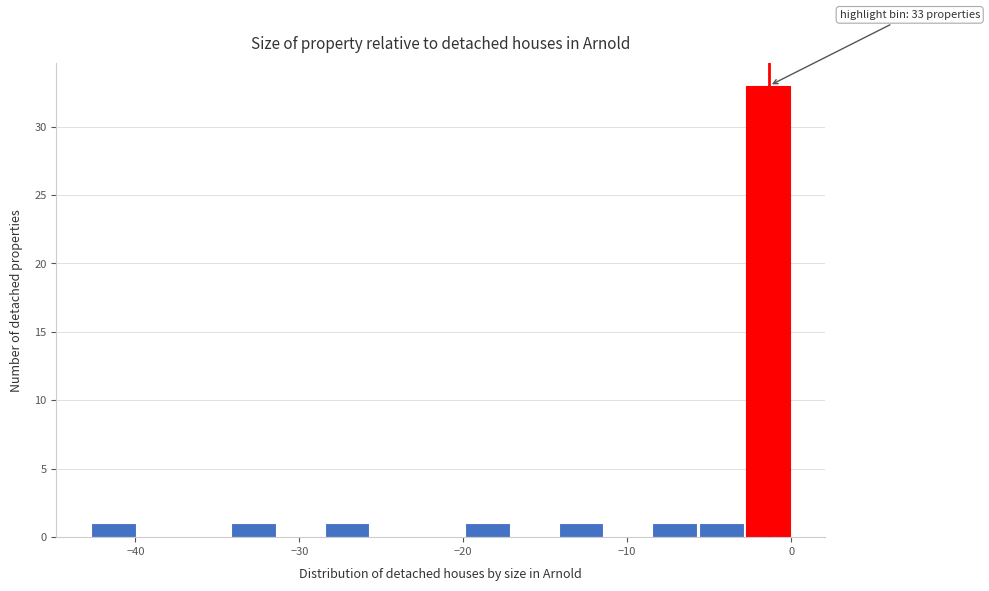

Around what value on the x-axis is the tallest bar? Give the approximate position of its centre, as read against the axis.

-1